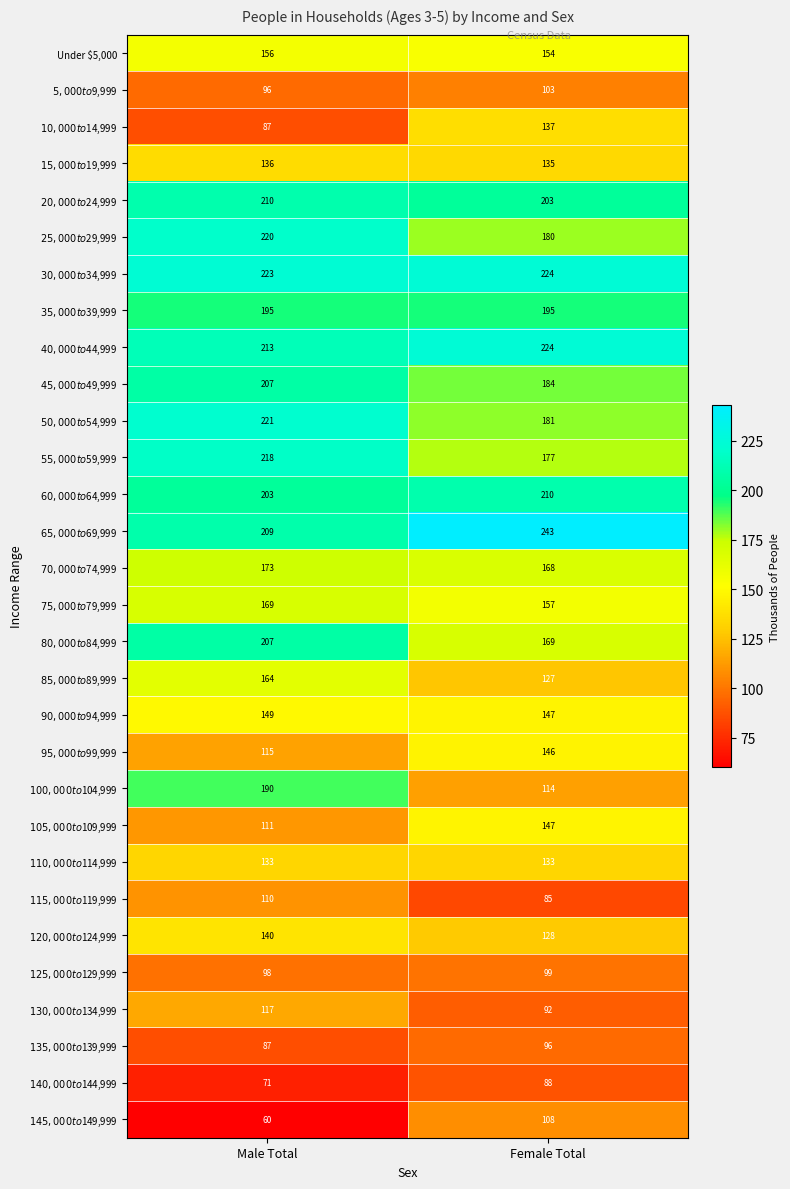

Which label corresponds to the largest value in the chart?

Female Total